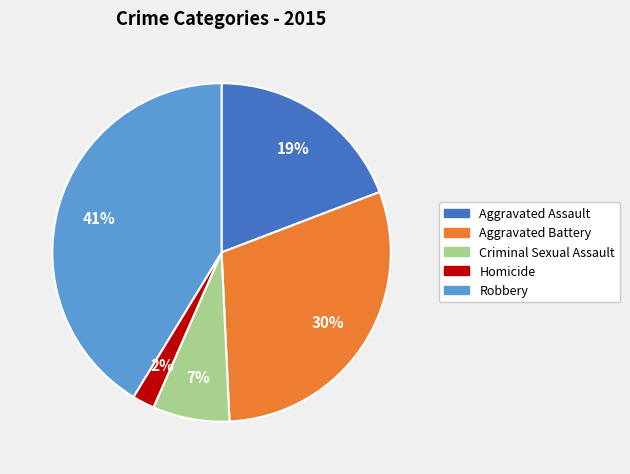

Rank the categories by value from highest to lowest.

Robbery, Aggravated Battery, Aggravated Assault, Criminal Sexual Assault, Homicide